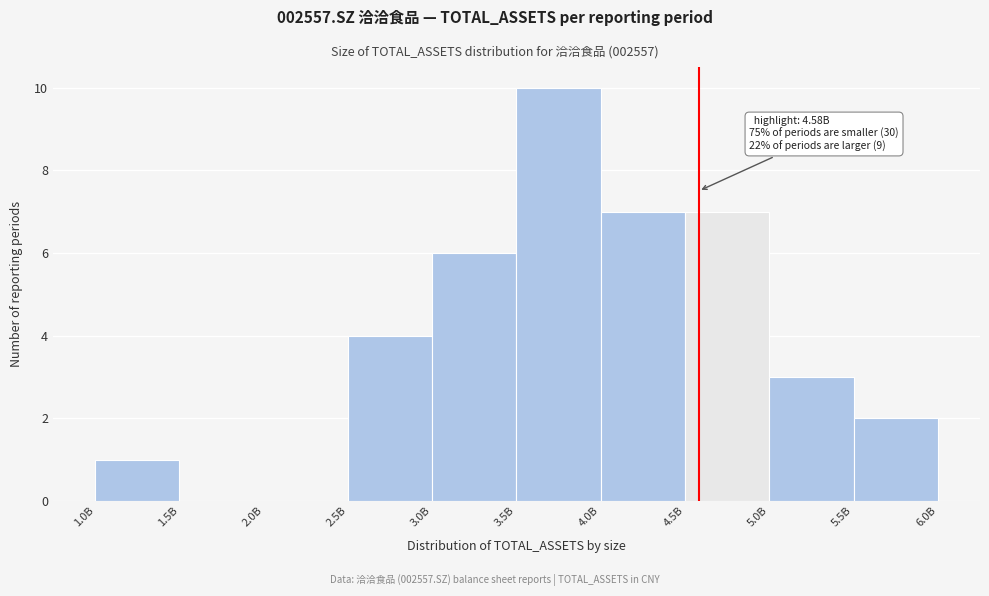

Reading left to right, what are all the values shown in this chart?

1.0B=1	1.5B=0	2.0B=0	2.5B=4	3.0B=6	3.5B=10	4.0B=7	4.5B=7	5.0B=3	5.5B=2